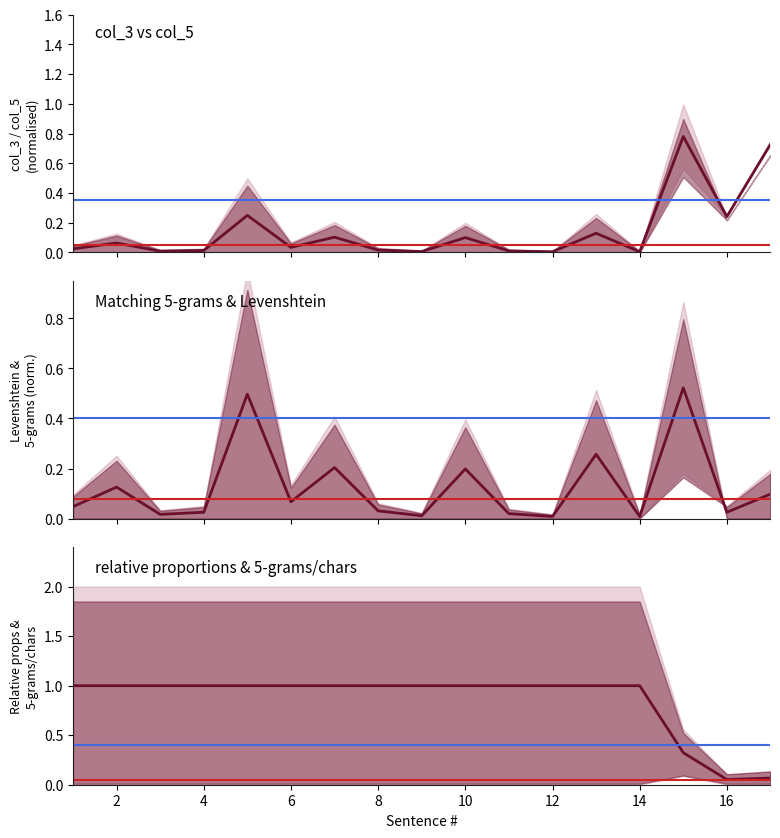

What is the total value across all series at 8?

1.0